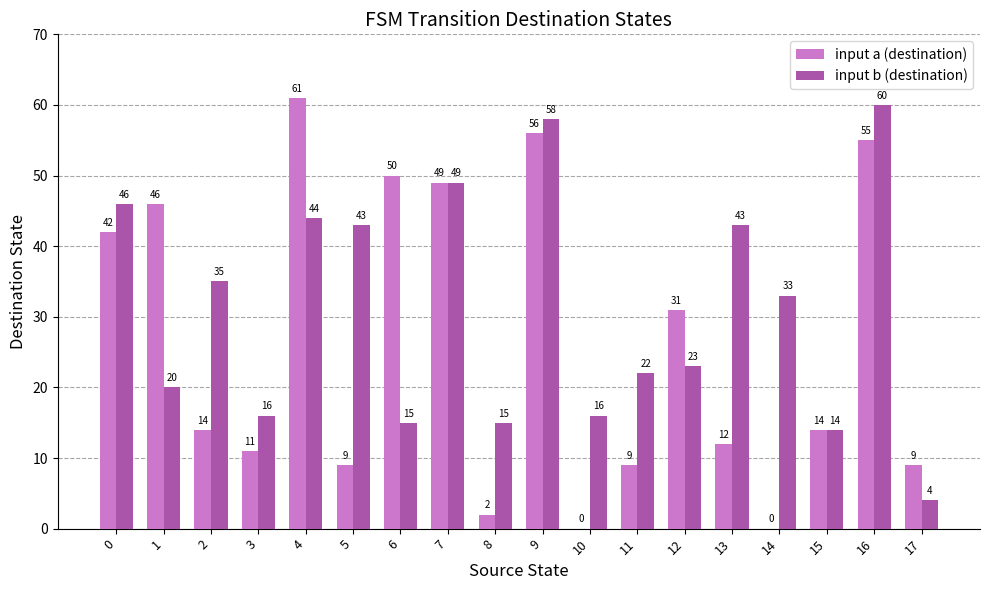

What is the sum of the input b (destination) values at 7 and 12?

72